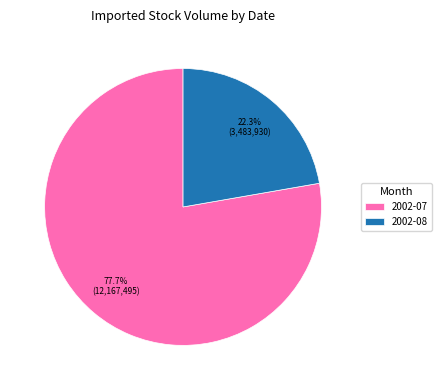

Which slice is the largest?

2002-07